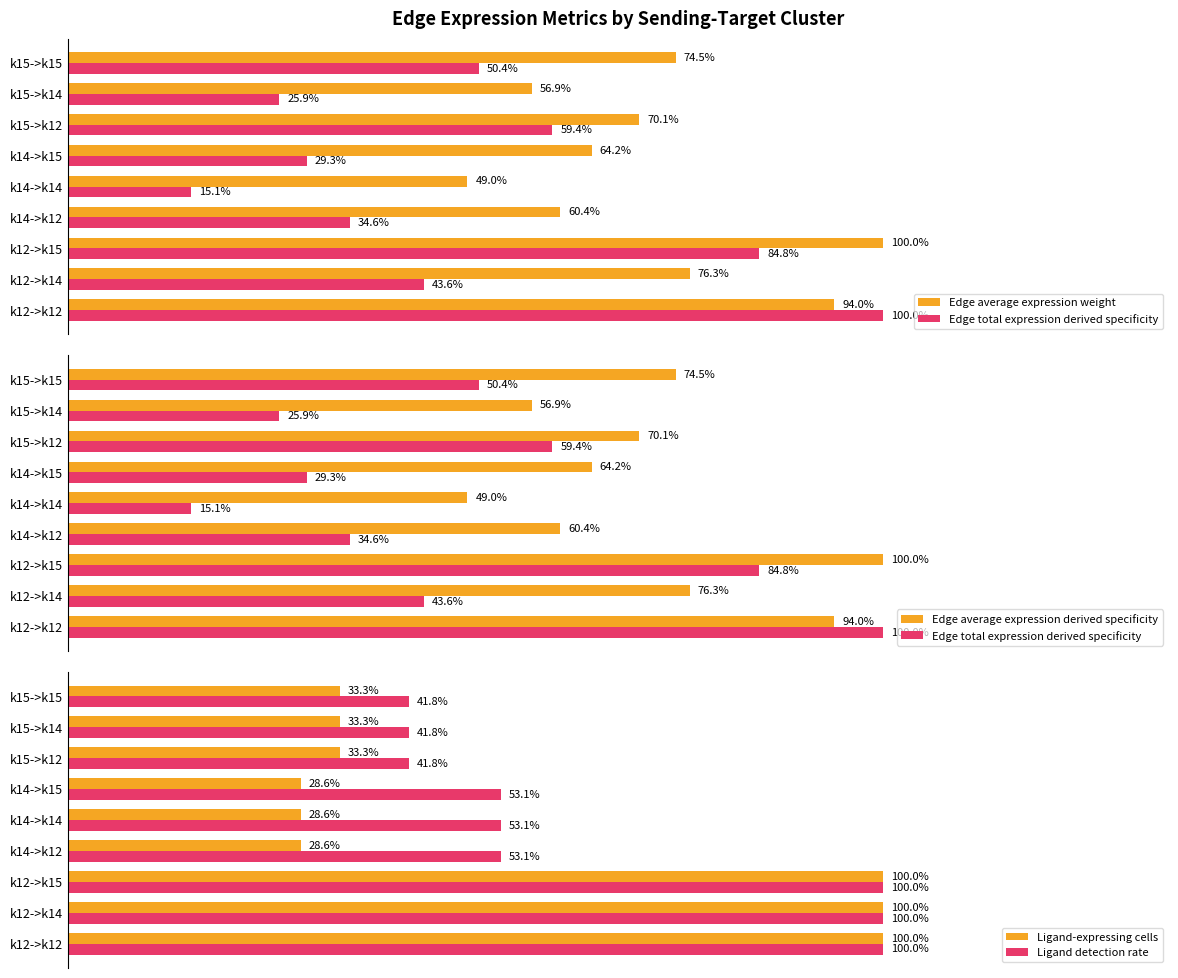

What is the difference between the maximum and minimum values in the Edge average expression derived specificity series?

0.5